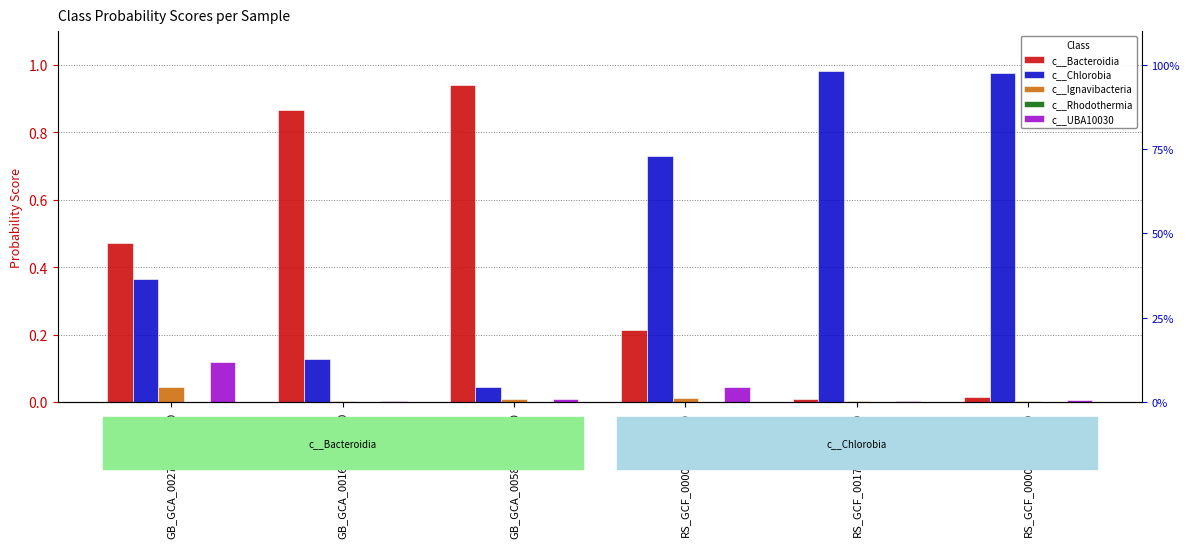

Which series has the widest spread of values?

c__Chlorobia